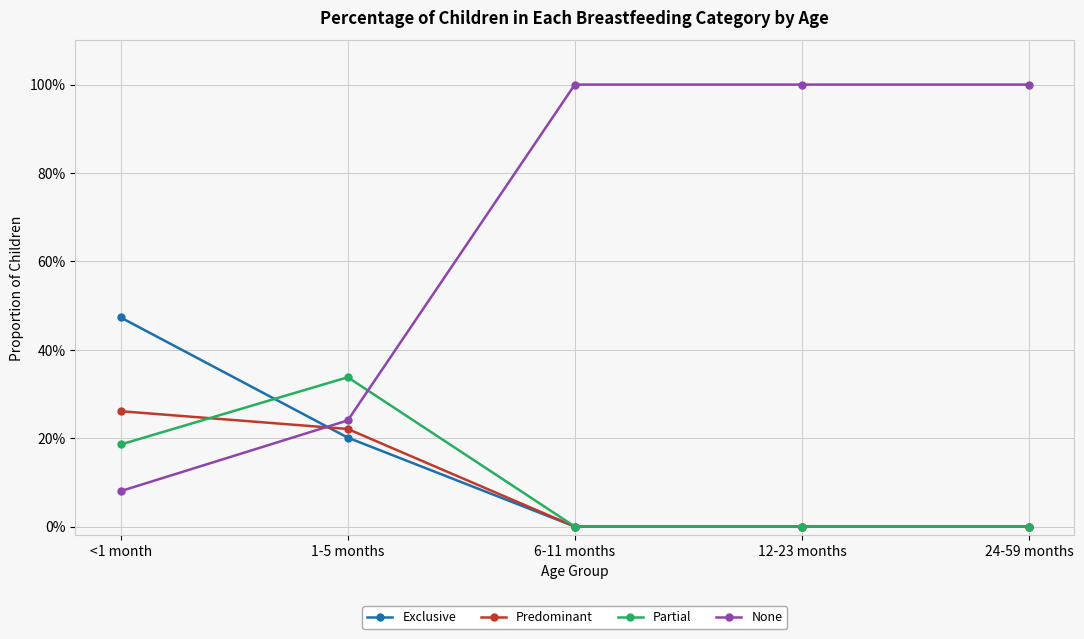

Rank the series by their maximum value, from highest to lowest.

None, Exclusive, Partial, Predominant